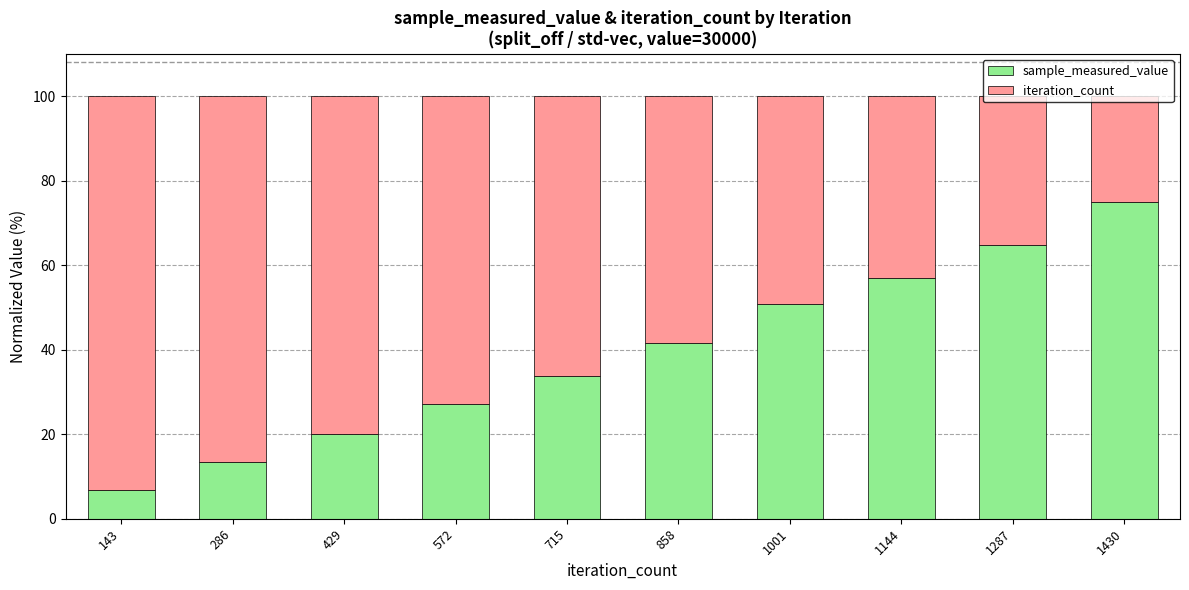

What are all the series names shown in the legend?

sample_measured_value, iteration_count